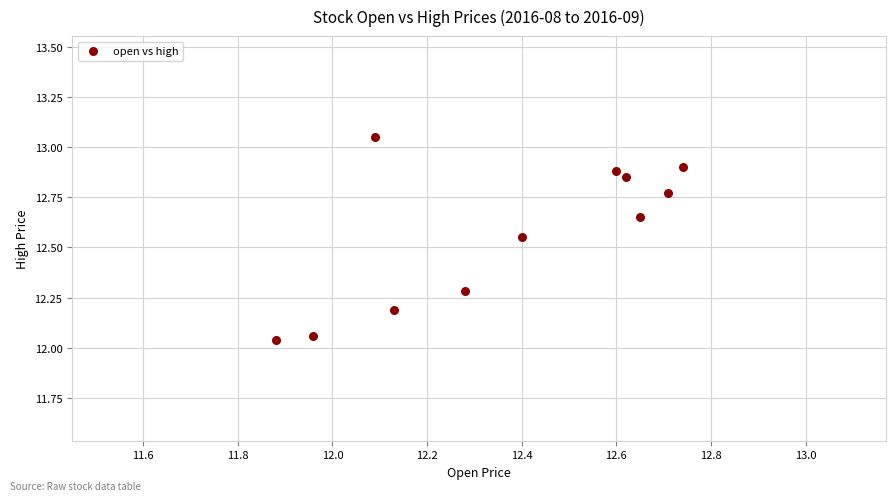

What is the range of X values (max minus min)?

0.9